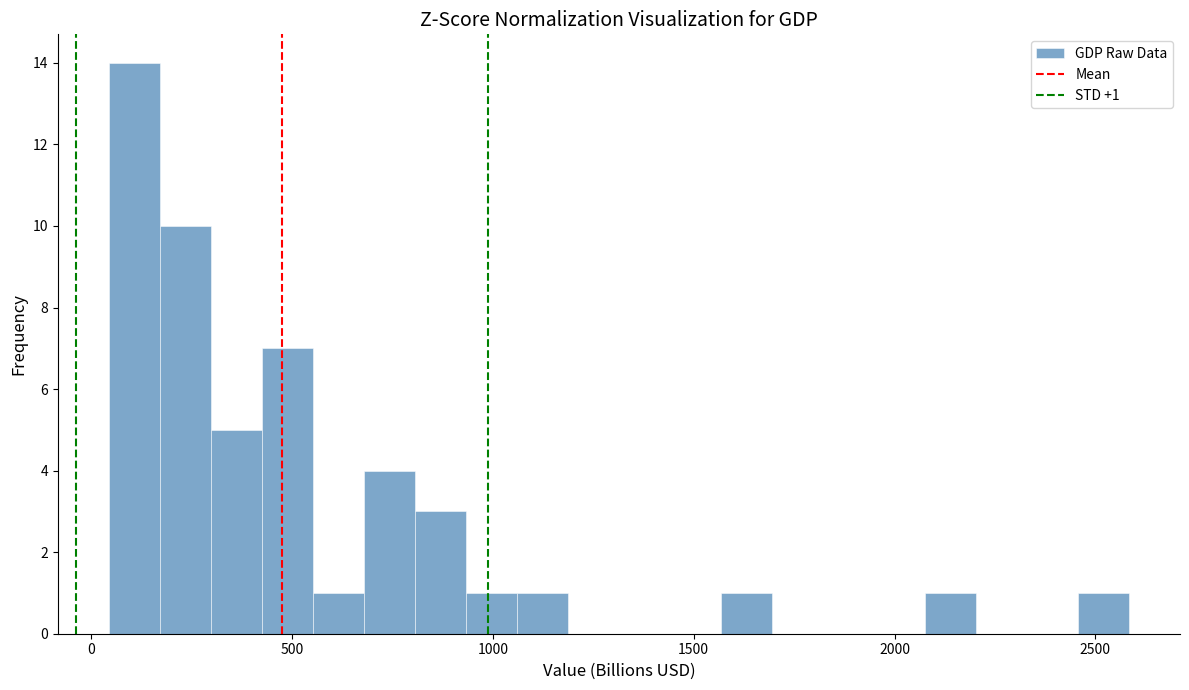

Around what value on the x-axis is the tallest bar? Give the approximate position of its centre, as read against the axis.

100